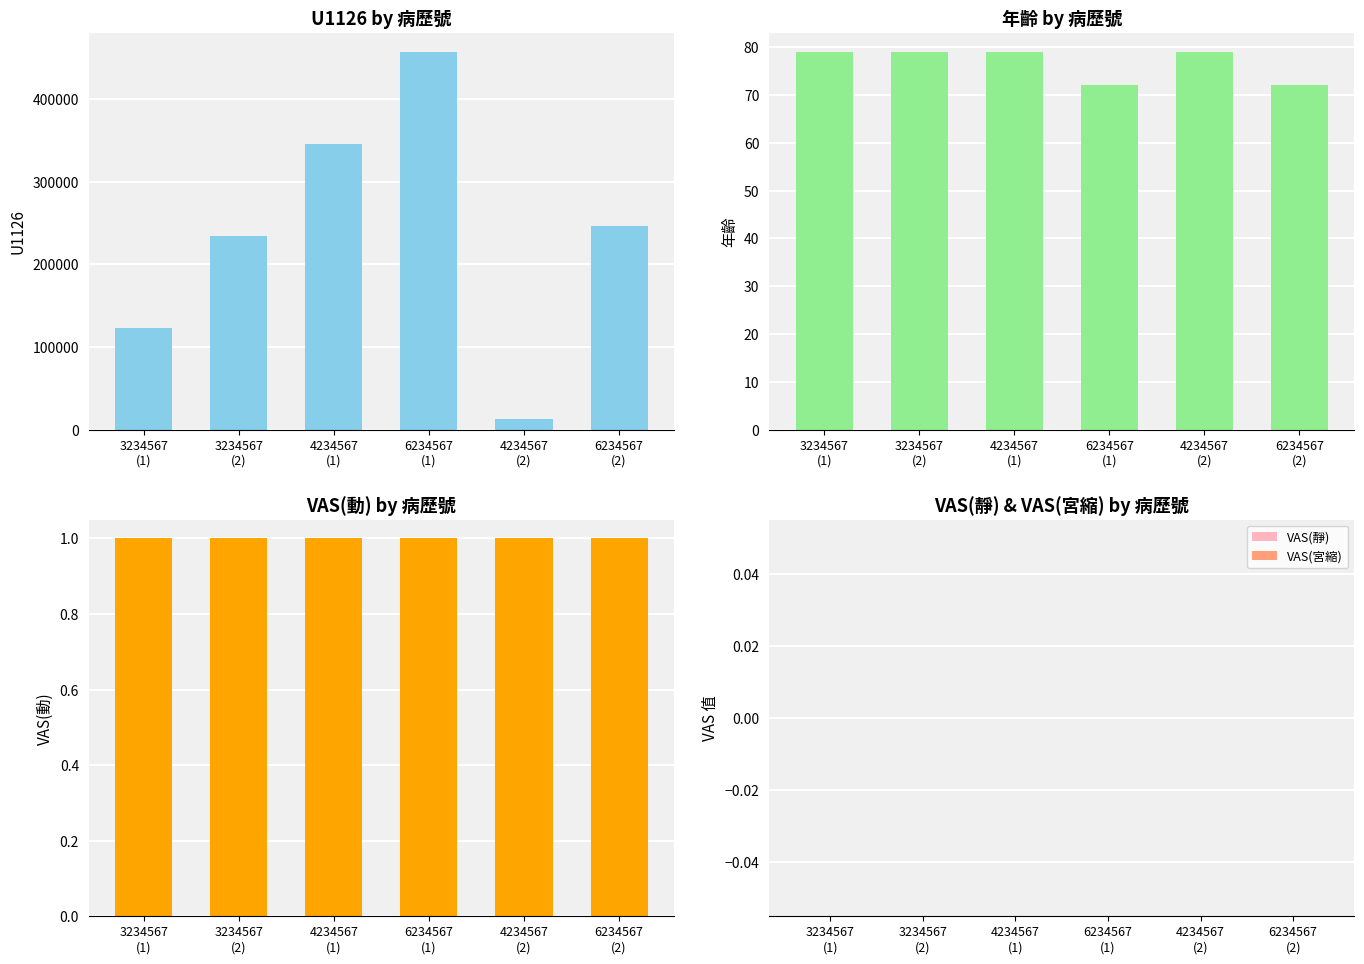

Reading right to left, transcribe all the data shown in this chart.

U1126: 6234567
(2)=246810	4234567
(2)=13579	6234567
(1)=456789	4234567
(1)=345678	3234567
(2)=234567	3234567
(1)=123456
年齡: 6234567
(2)=72	4234567
(2)=79	6234567
(1)=72	4234567
(1)=79	3234567
(2)=79	3234567
(1)=79
VAS(動): 6234567
(2)=1	4234567
(2)=1	6234567
(1)=1	4234567
(1)=1	3234567
(2)=1	3234567
(1)=1
VAS(靜): 6234567
(2)=0	4234567
(2)=0	6234567
(1)=0	4234567
(1)=0	3234567
(2)=0	3234567
(1)=0
VAS(宮縮): 6234567
(2)=0	4234567
(2)=0	6234567
(1)=0	4234567
(1)=0	3234567
(2)=0	3234567
(1)=0